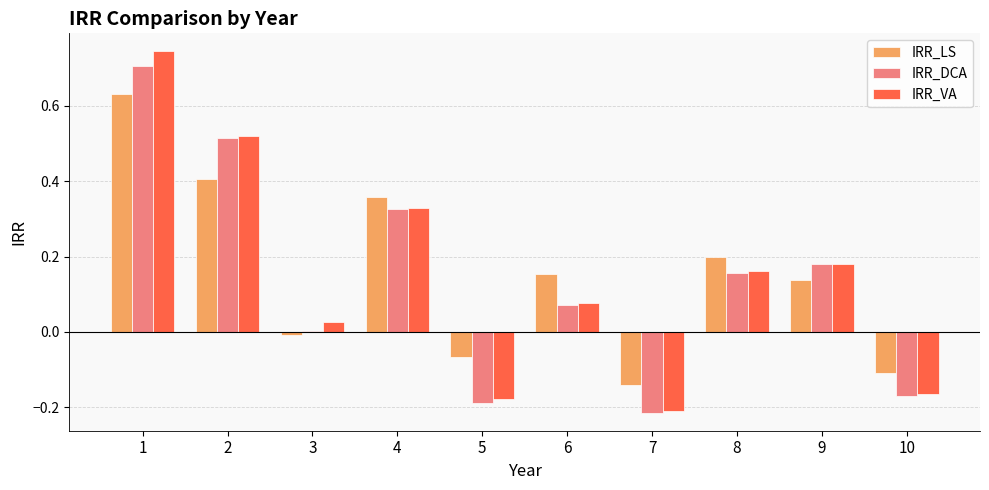

Where is IRR_VA nearest to the value 0?

3